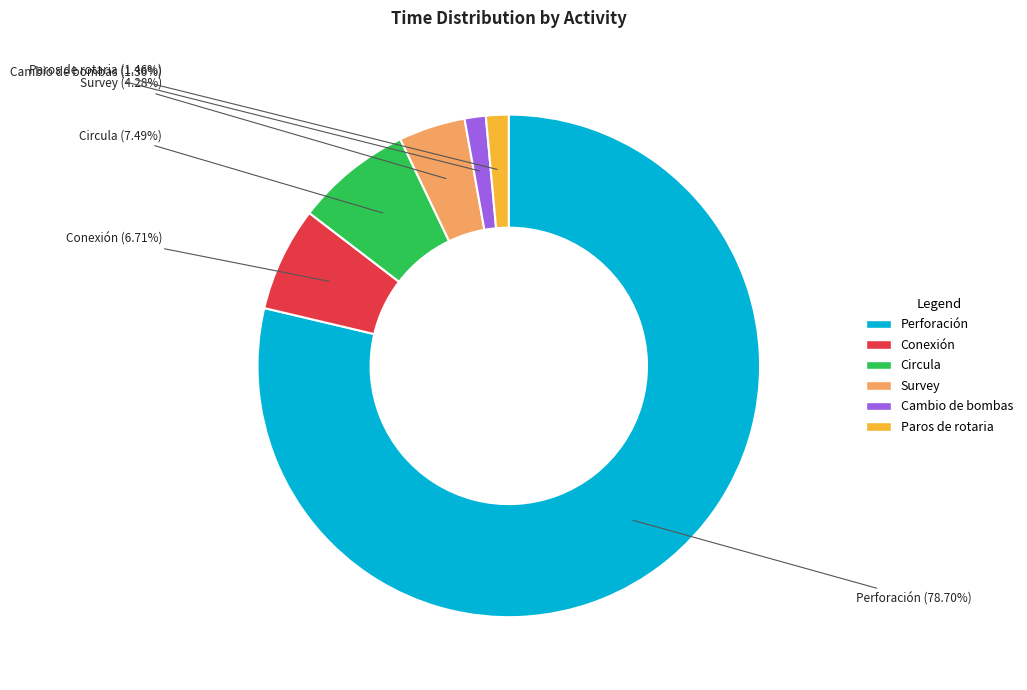

What percentage is the Paros de rotaria slice, to the nearest percent?

1%